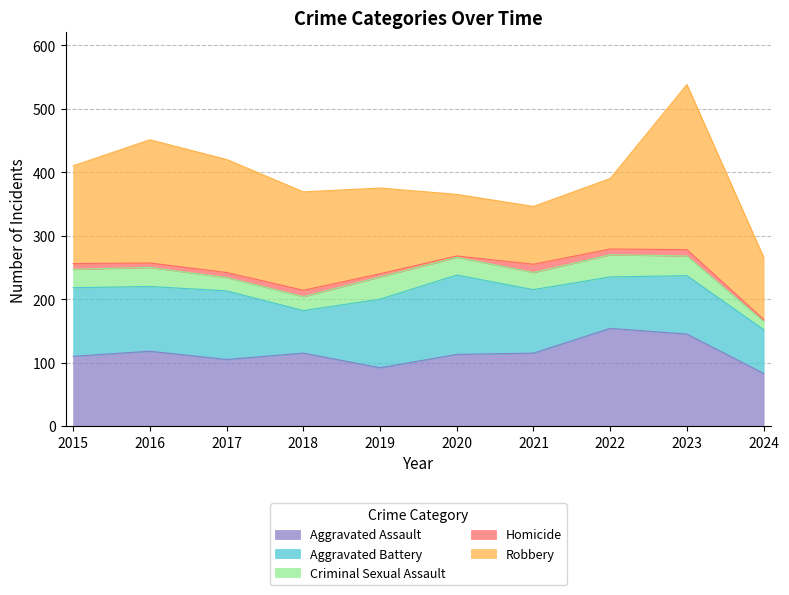

Where is Homicide nearest to the value 7?

2016